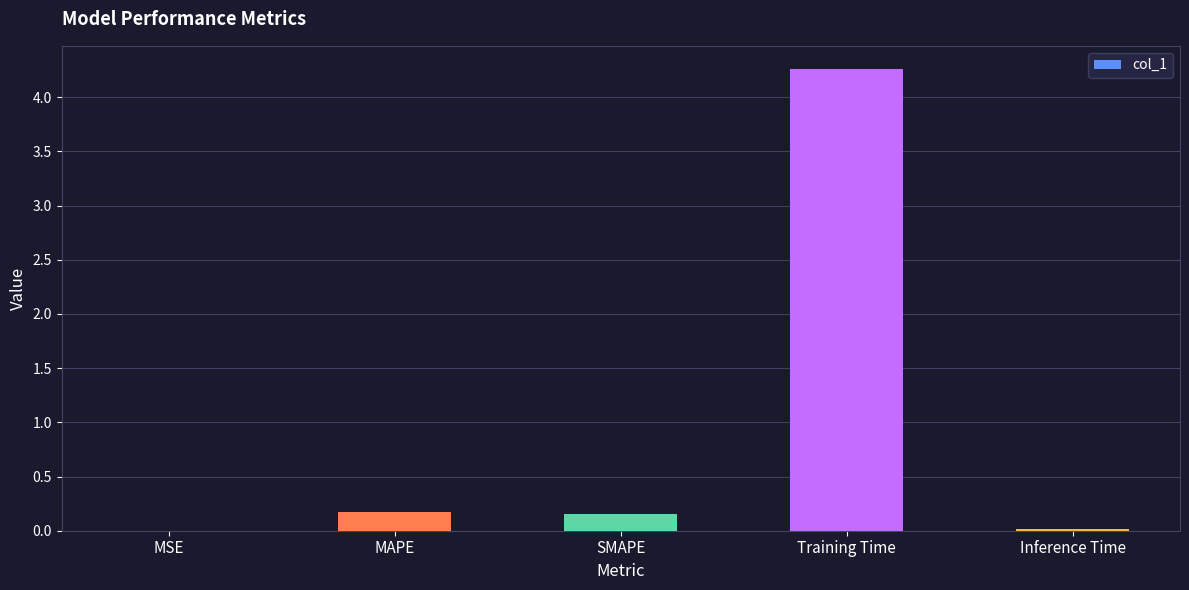

Which has a higher value, MAPE or Inference Time?

MAPE